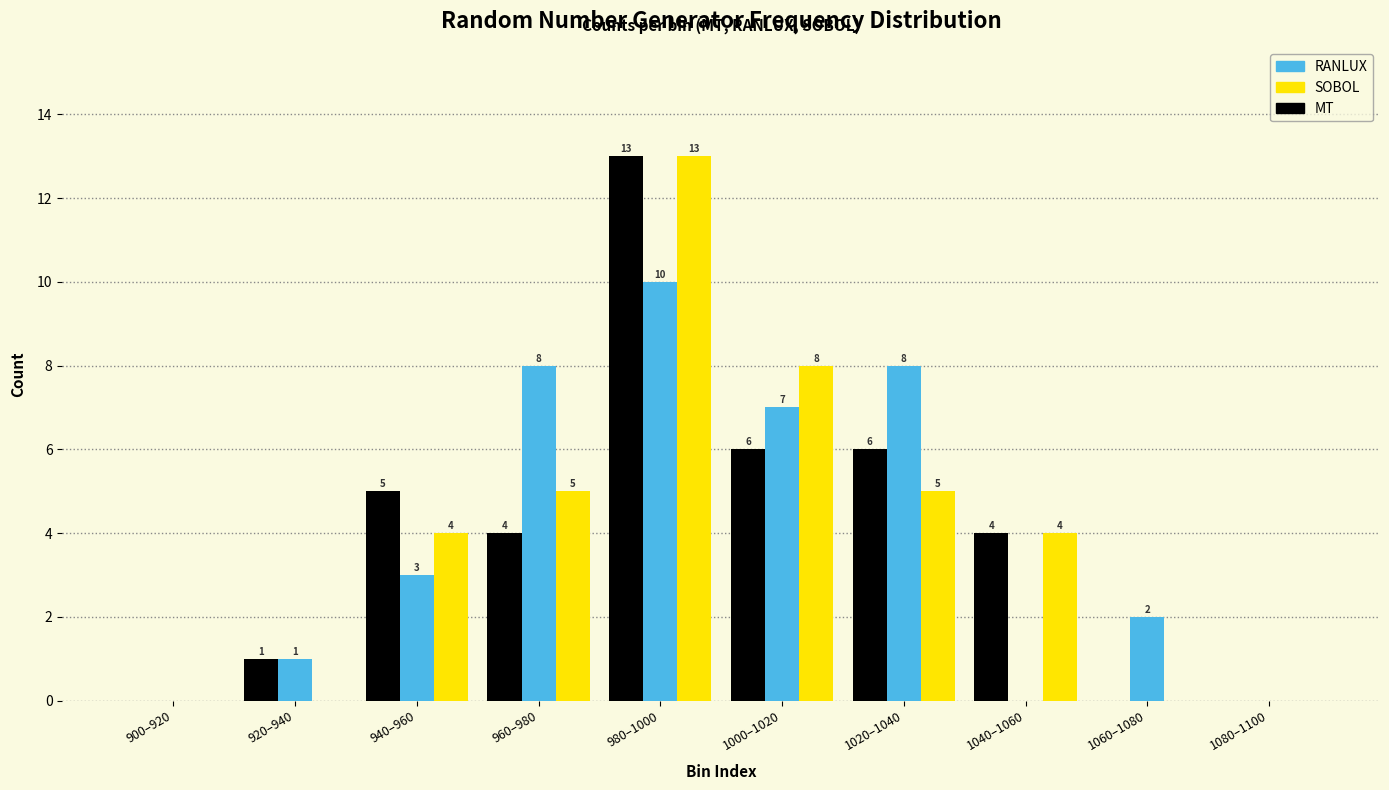

Reading left to right, list all the values displayed in this chart.

RANLUX: 900–920=0	920–940=1	940–960=3	960–980=8	980–1000=10	1000–1020=7	1020–1040=8	1040–1060=0	1060–1080=2	1080–1100=0
SOBOL: 900–920=0	920–940=0	940–960=4	960–980=5	980–1000=13	1000–1020=8	1020–1040=5	1040–1060=4	1060–1080=0	1080–1100=0
MT: 900–920=0	920–940=1	940–960=5	960–980=4	980–1000=13	1000–1020=6	1020–1040=6	1040–1060=4	1060–1080=0	1080–1100=0